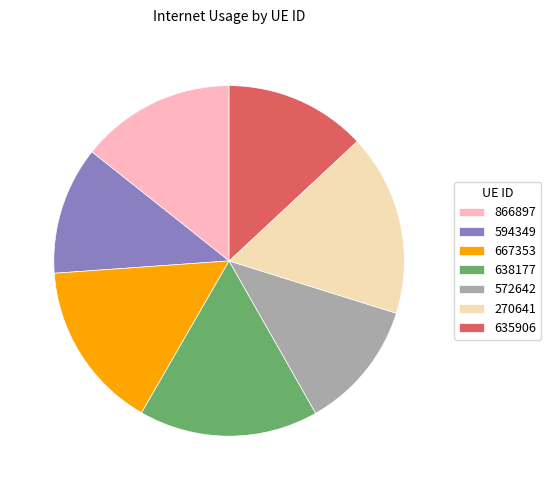

Which has a higher value, 667353 or 638177?

638177